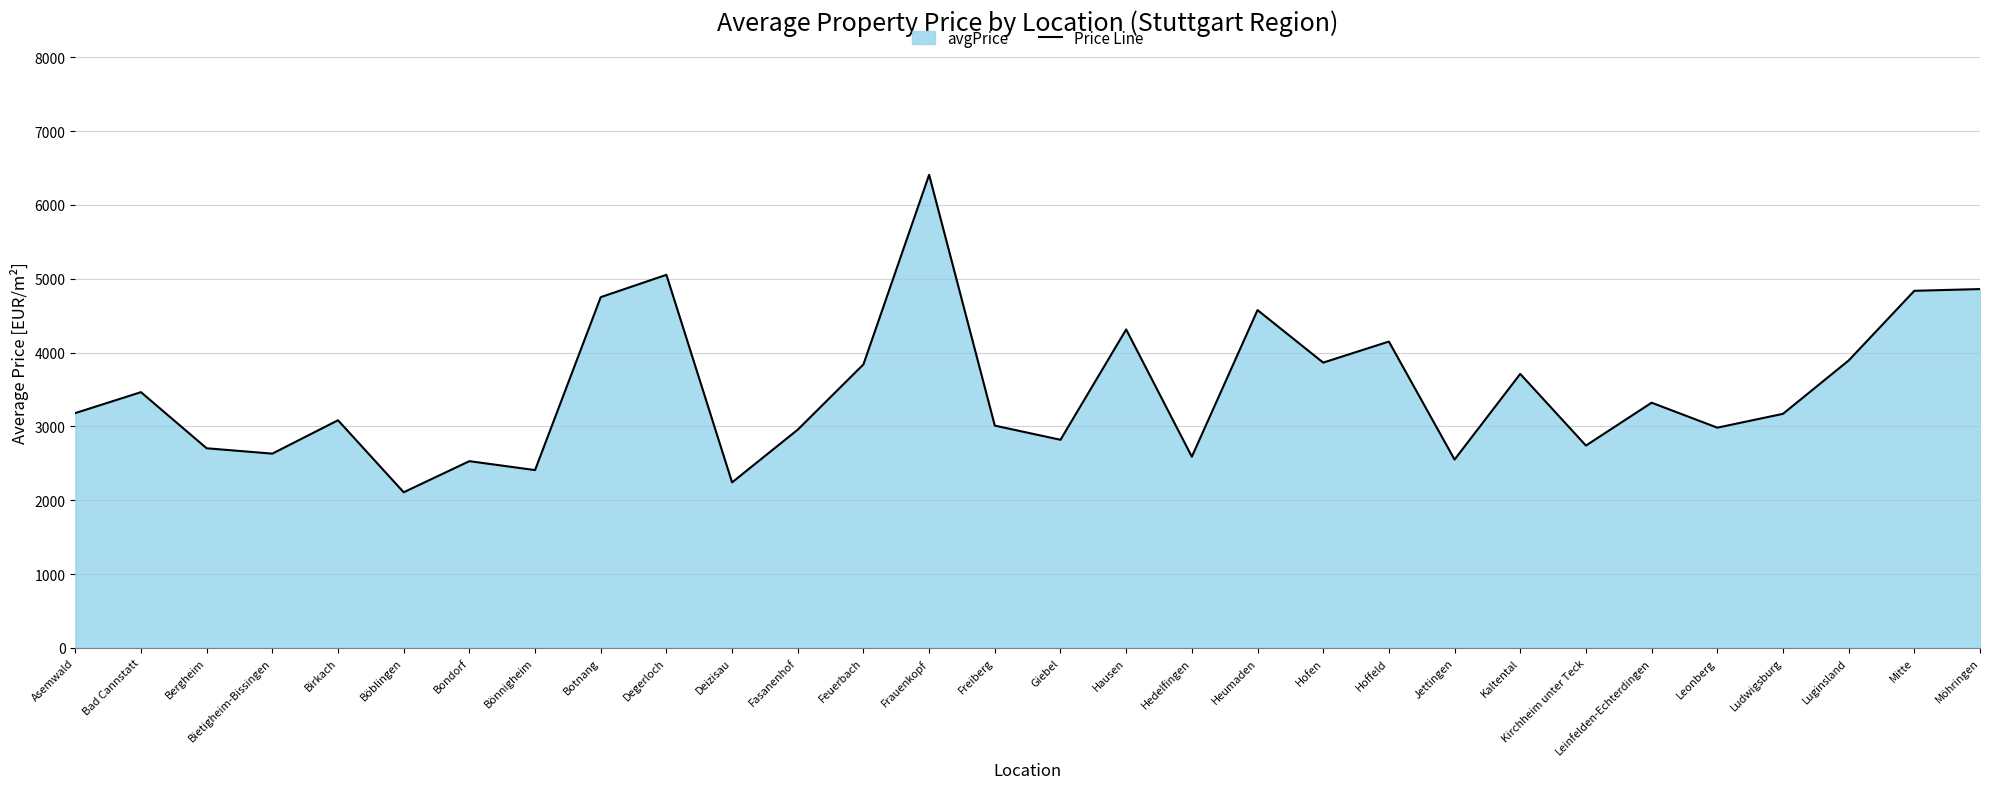

Count the number of data series in this chart.

1